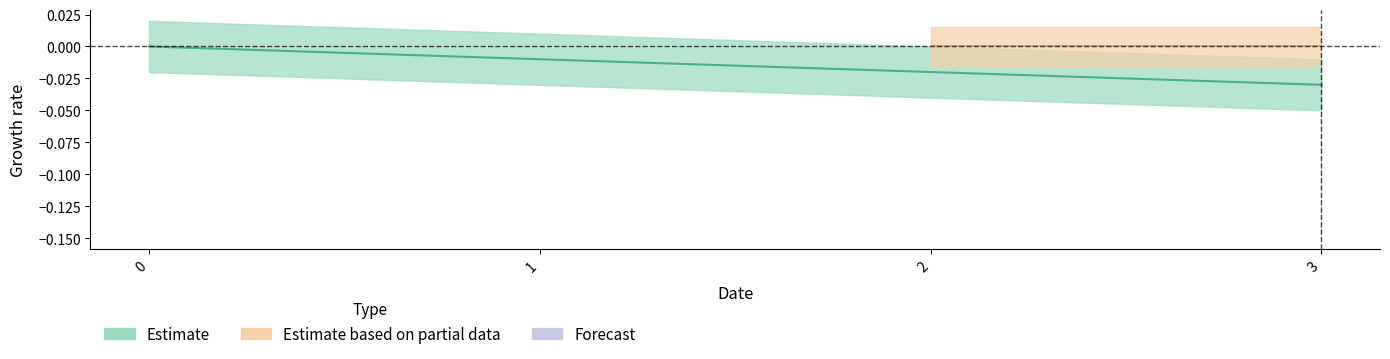

True or false: there are more than 0 points higher than both neighbors.

False